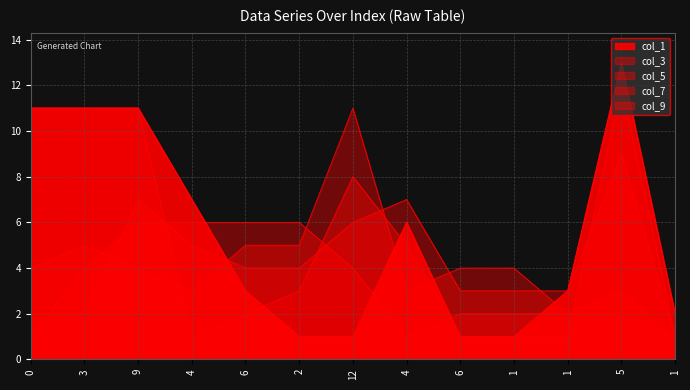

What is the sum of the col_5 values at 6 and 1?

4